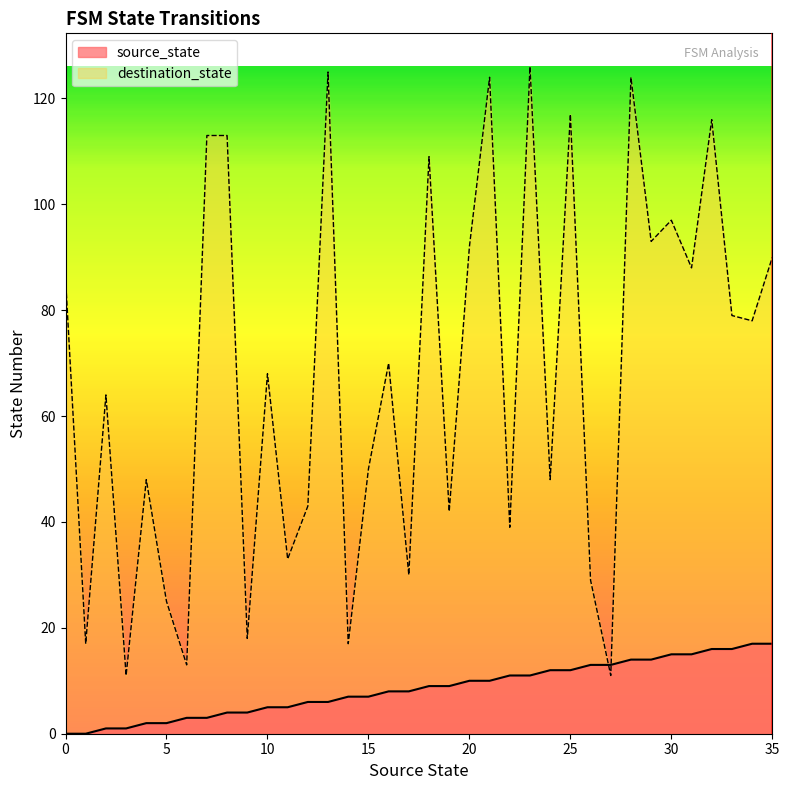

List the series in order of their peak value, highest first.

destination_state, source_state